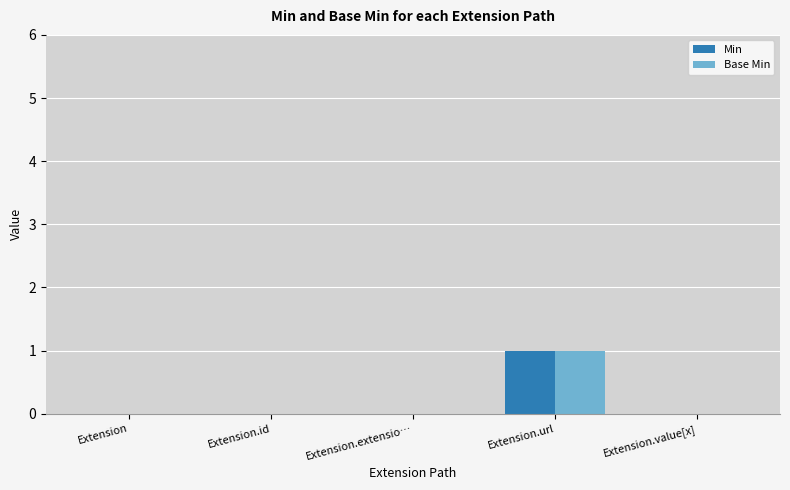

Does the chart contain stacked bars?

No